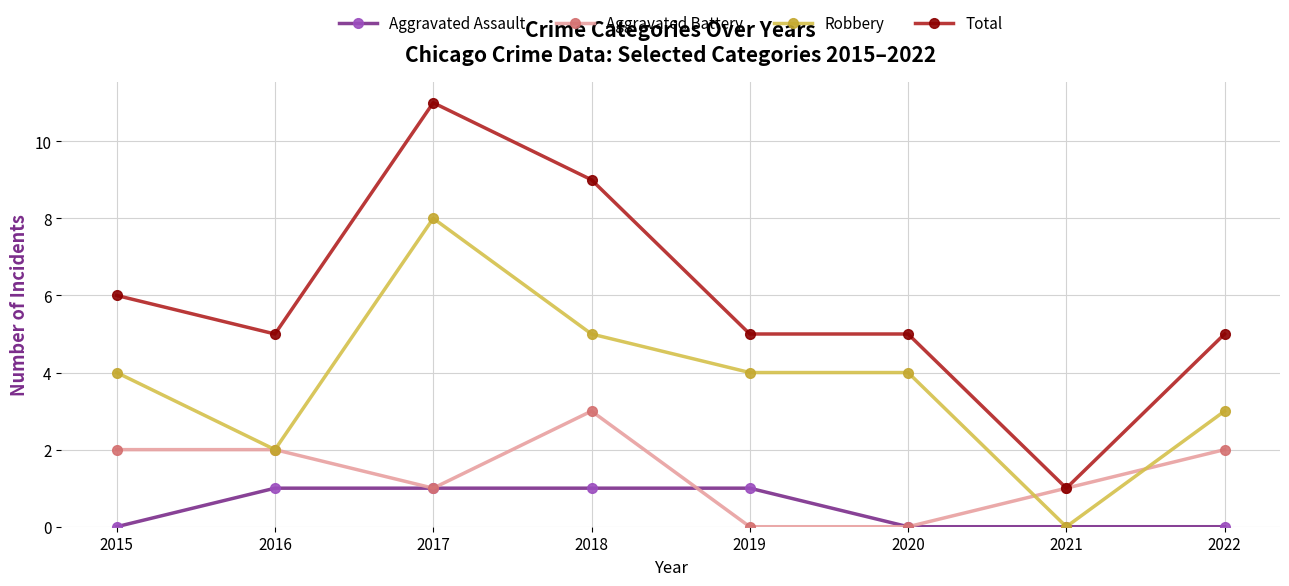

True or false: Total and Robbery cross at least once.

False